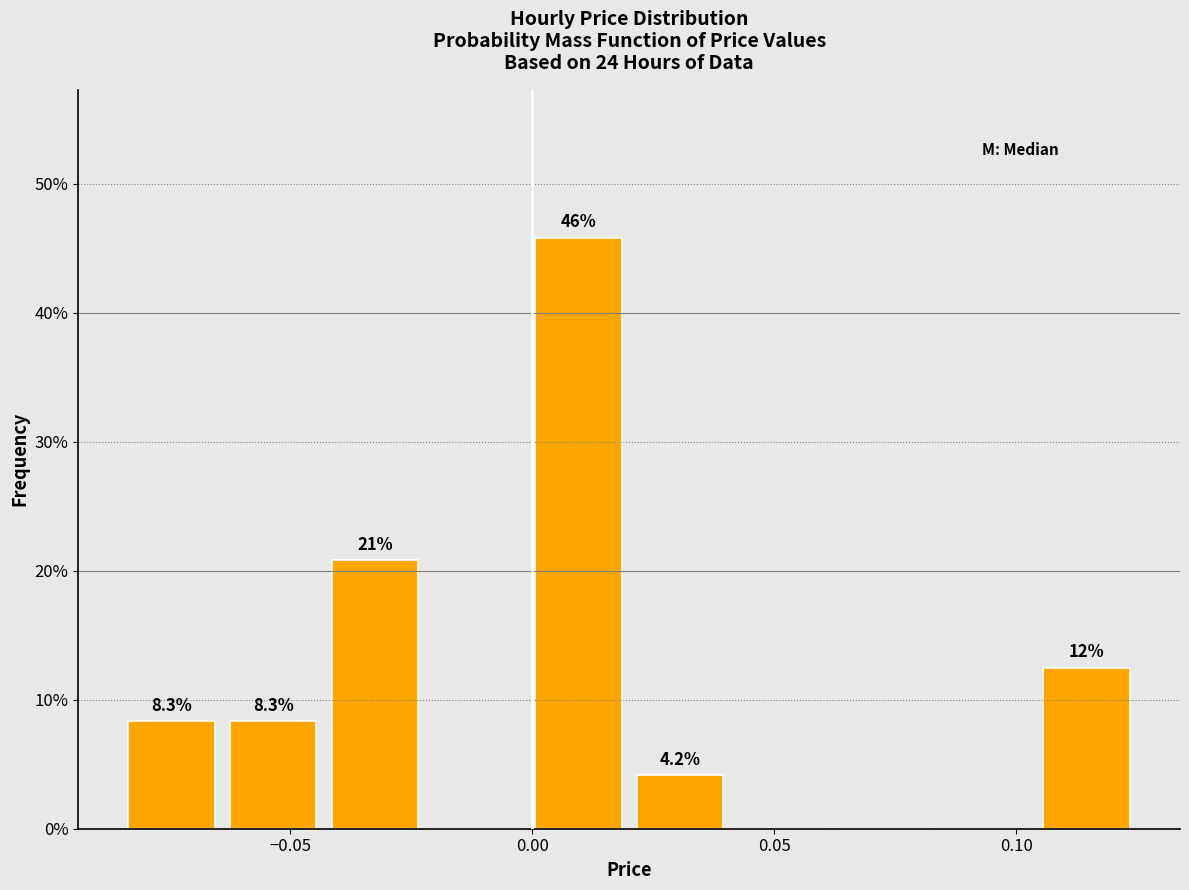

Over which range of the x-axis is the bar tallest?

-0.001 to 0.020